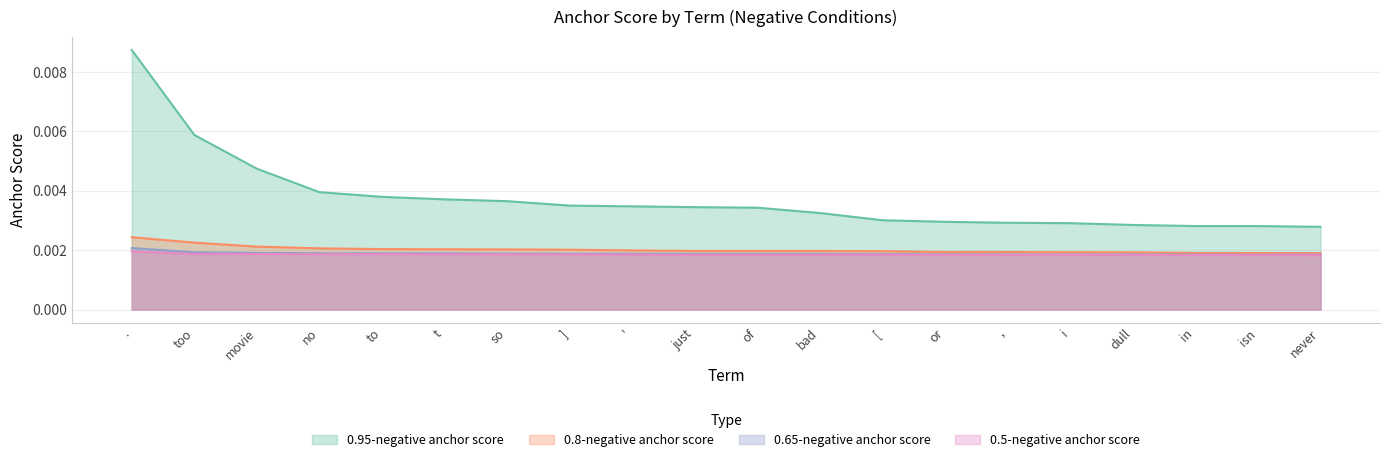

Which category has the highest value across all series?

.